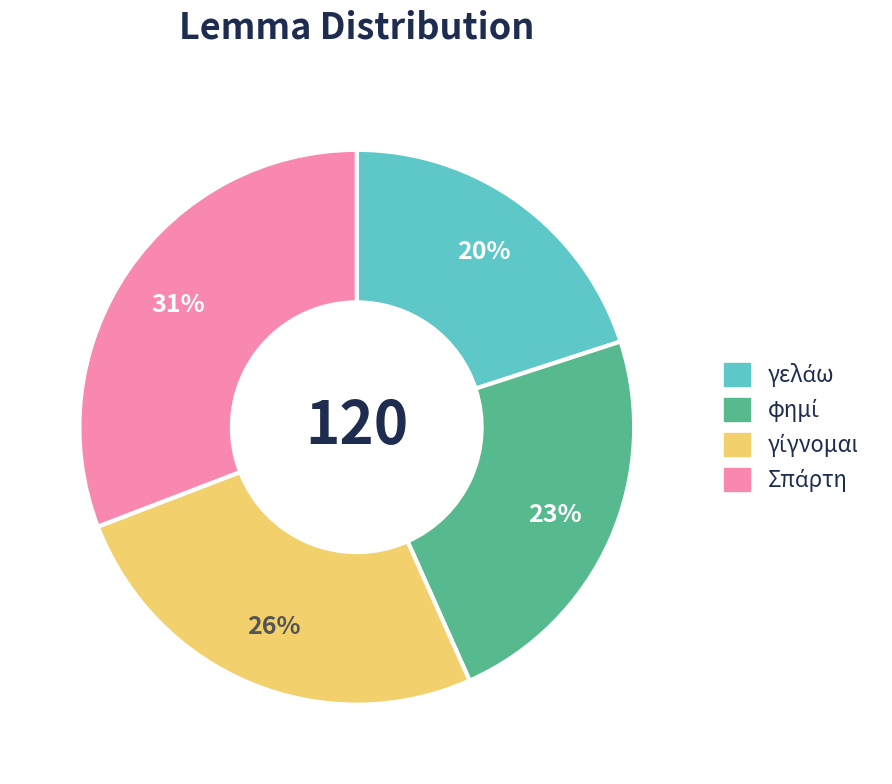

To the nearest percent, what is the average slice percentage?

25%